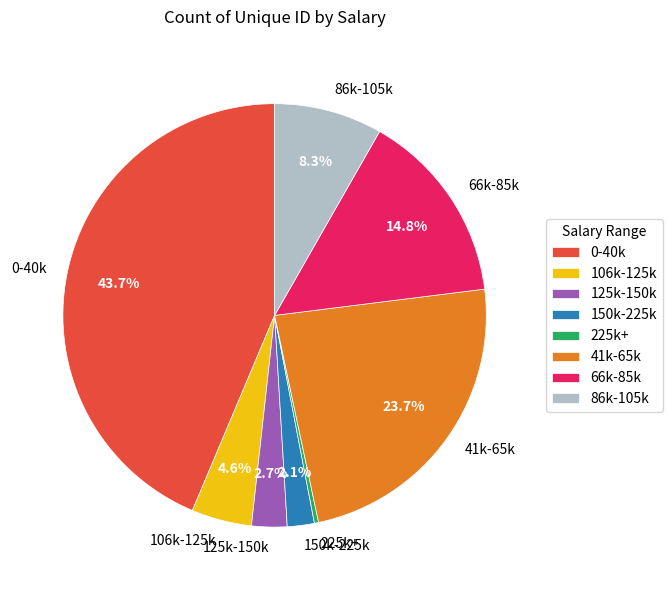

How much of the chart is everything except 41k-65k?

76.3%